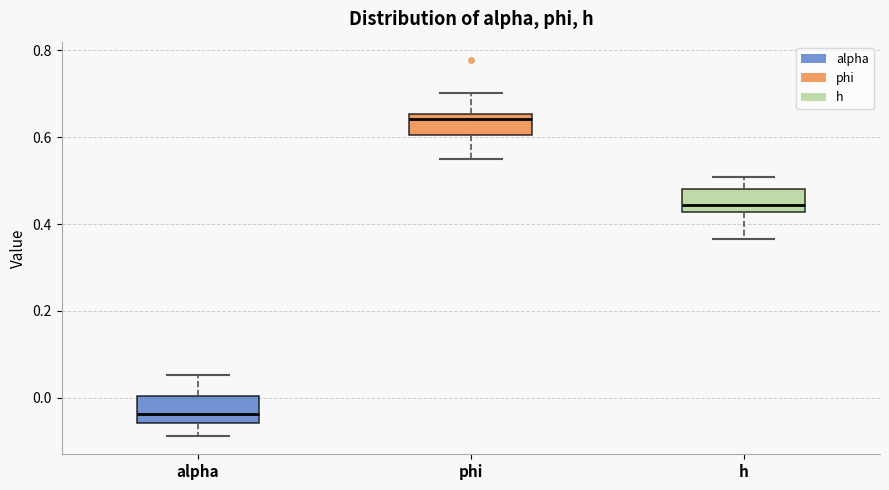

Which box has the lowest median line?

alpha